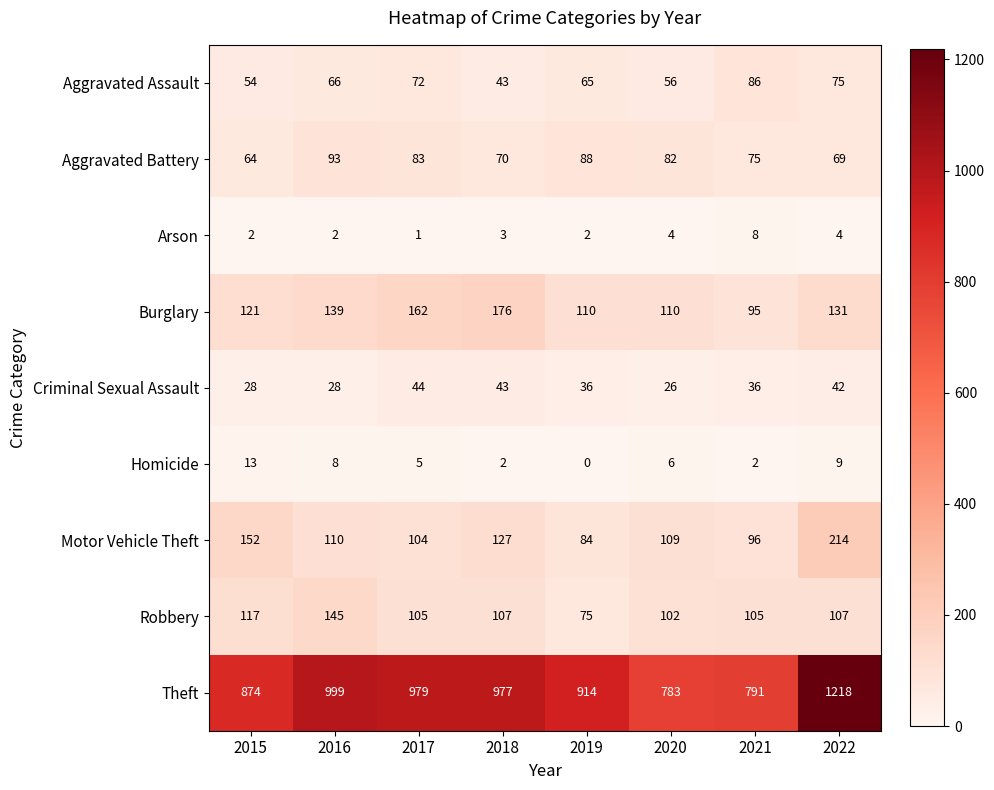

List the labels in order of Theft value, largest first.

2022, 2016, 2017, 2018, 2019, 2015, 2021, 2020